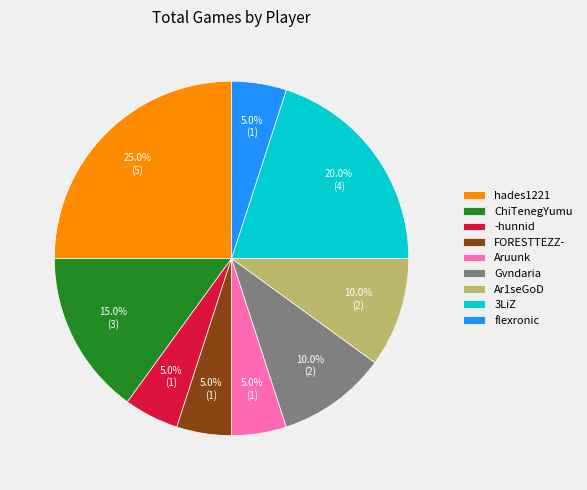

Is it true that 3LiZ is 29% of the pie?

False